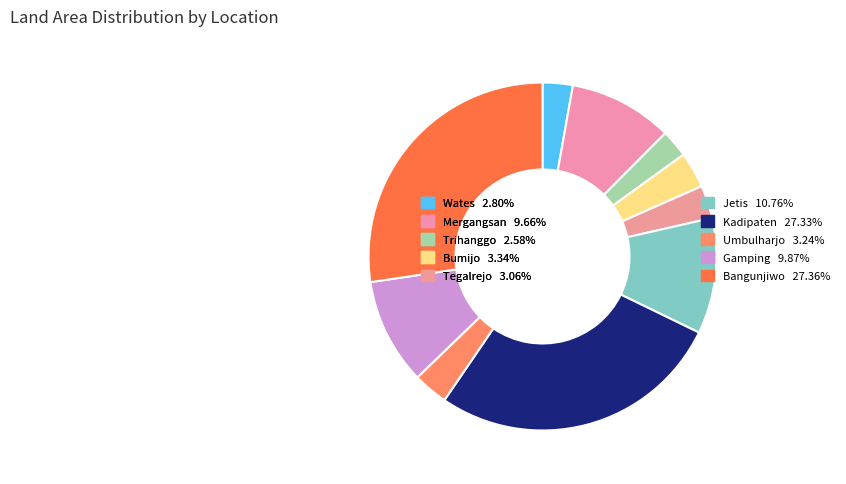

True or false: Kadipaten accounts for 27% of the total.

True